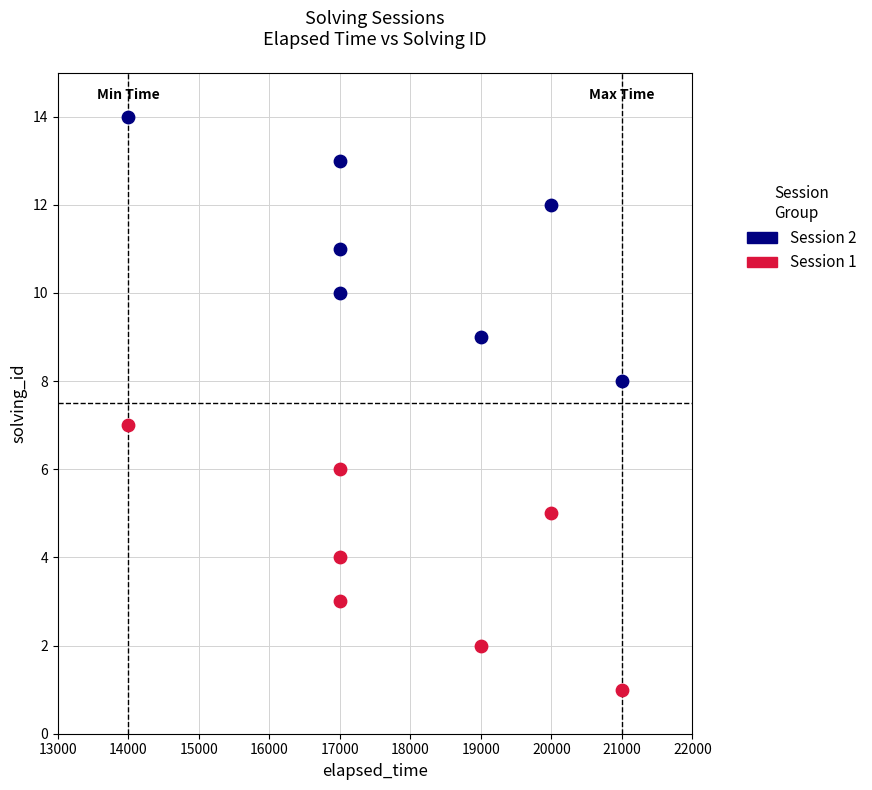

Across all data points, what is the range of X values (max minus min)?

7000